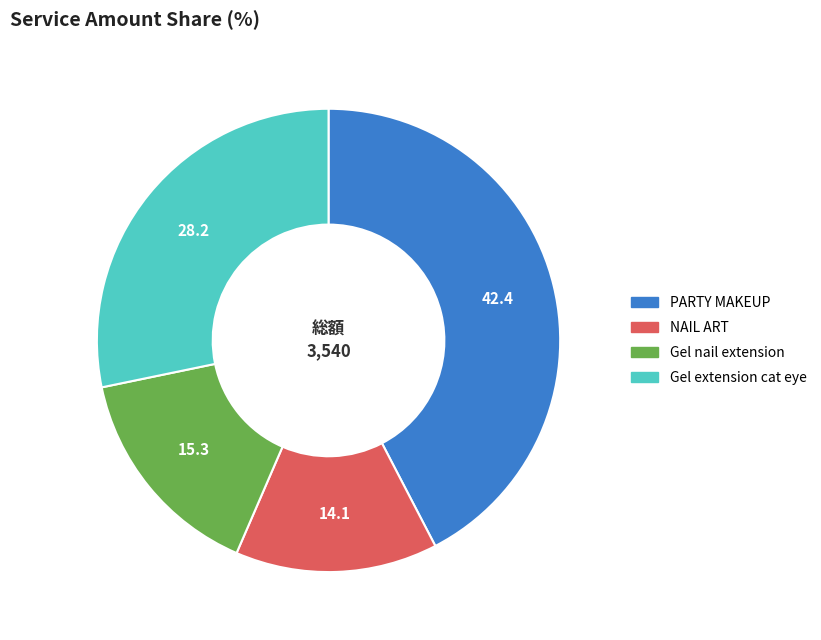

How many slices are in this pie chart?

4